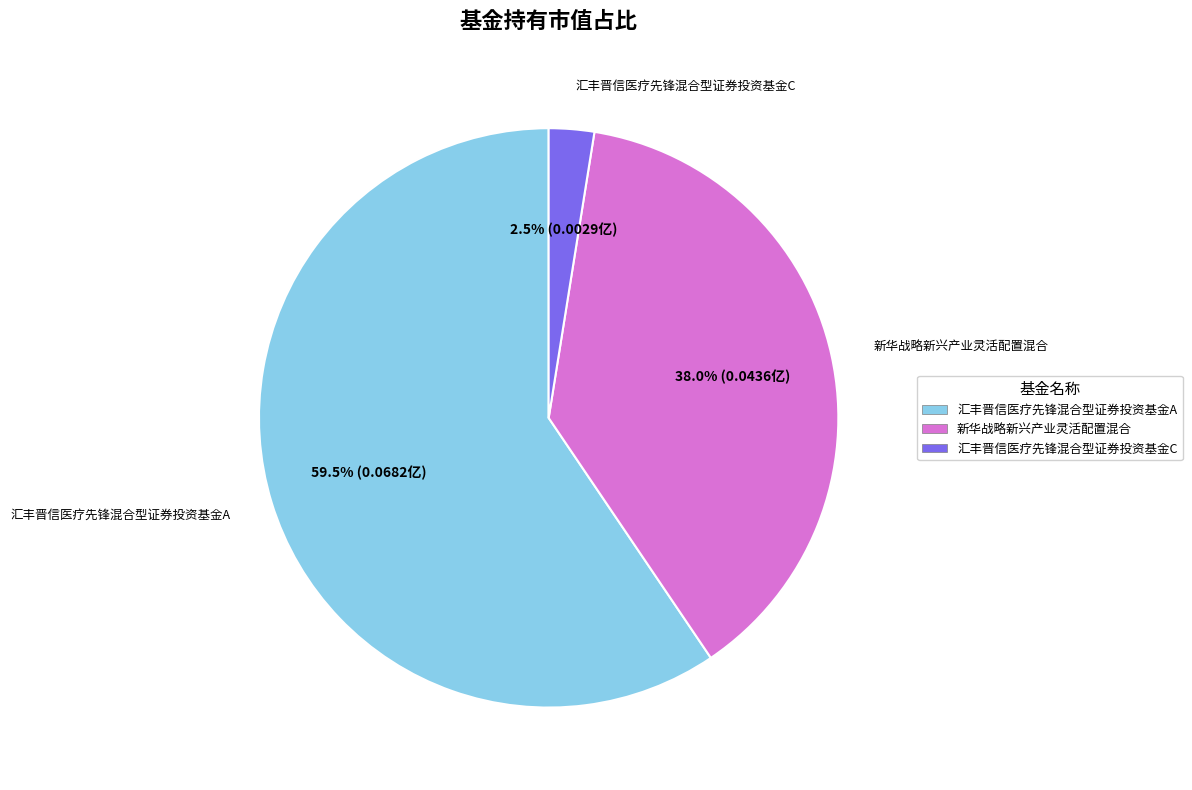

Which category accounts for the majority?

汇丰晋信医疗先锋混合型证券投资基金A